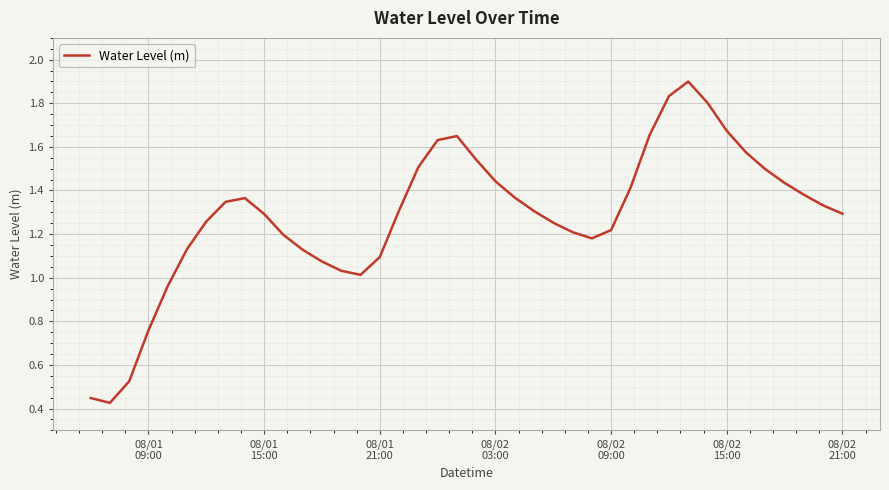

Does the chart have visible grid lines?

Yes